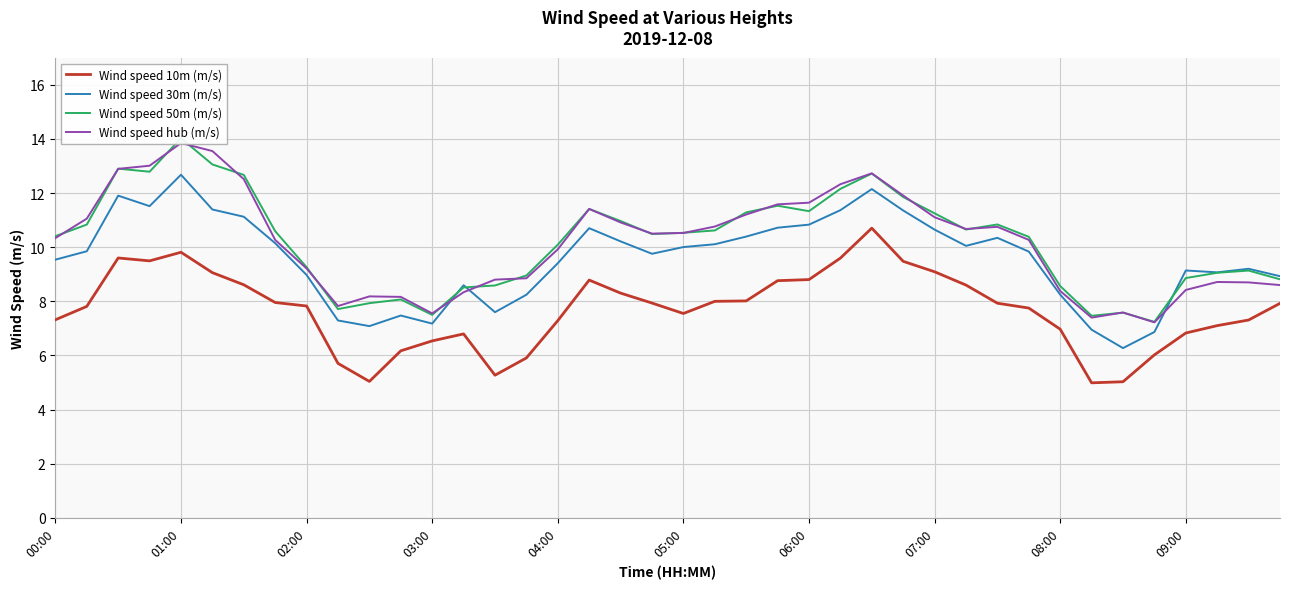

Reading left to right, list all the values displayed in this chart.

Wind speed 10m (m/s): 7.3	7.8	9.6	9.5	9.8	9.1	8.6	8.0	7.8	5.7	5.0	6.2	6.5	6.8	5.3	5.9	7.3	8.8	8.3	7.9	7.6	8.0	8.0	8.8	8.8	9.6	10.7	9.5	9.1	8.6	7.9	7.8	7.0	5.0	5.0	6.0	6.8	7.1	7.3	7.9
Wind speed 30m (m/s): 9.5	9.8	11.9	11.5	12.7	11.4	11.1	10.1	9.0	7.3	7.1	7.5	7.2	8.6	7.6	8.2	9.4	10.7	10.2	9.8	10.0	10.1	10.4	10.7	10.8	11.4	12.1	11.4	10.6	10.0	10.3	9.8	8.2	7.0	6.3	6.9	9.1	9.1	9.2	8.9
Wind speed 50m (m/s): 10.4	10.8	12.9	12.8	14.0	13.1	12.7	10.6	9.3	7.7	7.9	8.1	7.5	8.5	8.6	9.0	10.1	11.4	11.0	10.5	10.5	10.6	11.3	11.5	11.3	12.2	12.7	11.9	11.3	10.7	10.8	10.4	8.6	7.5	7.6	7.2	8.9	9.1	9.1	8.8
Wind speed hub (m/s): 10.3	11.1	12.9	13.0	13.8	13.6	12.5	10.3	9.2	7.8	8.2	8.2	7.6	8.3	8.8	8.9	9.9	11.4	10.9	10.5	10.5	10.8	11.2	11.6	11.6	12.3	12.7	11.9	11.1	10.7	10.8	10.3	8.4	7.4	7.6	7.2	8.4	8.7	8.7	8.6